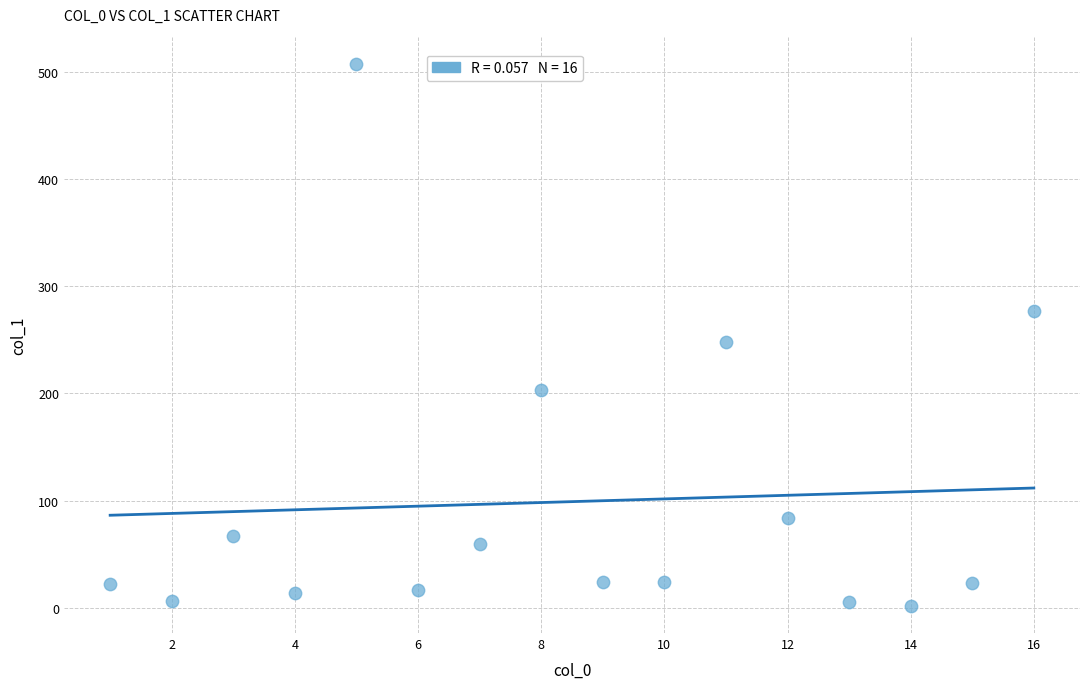

What is the range of Y values (max minus min)?

505.6